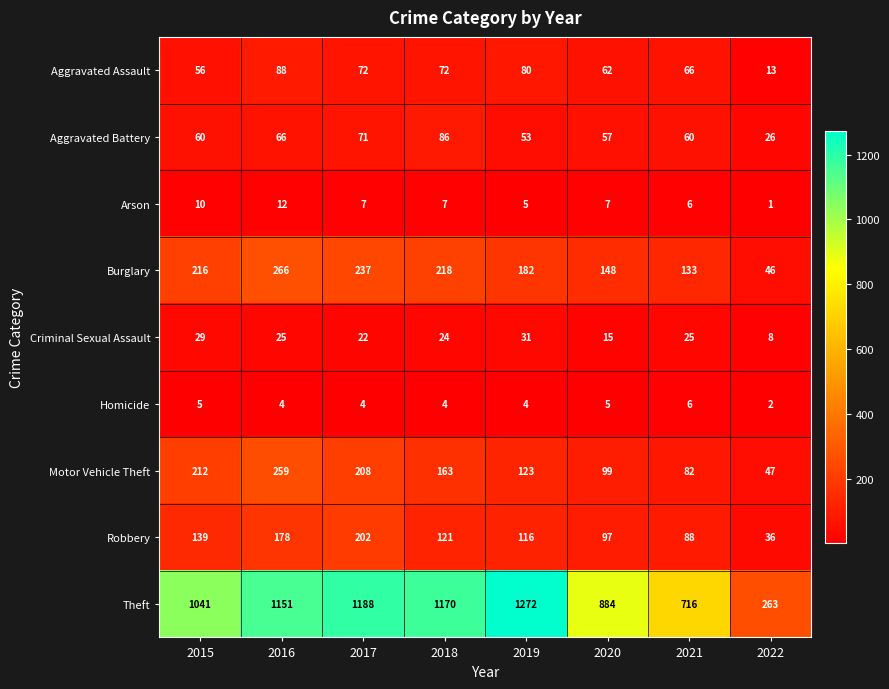

What is the maximum value shown in the chart?

1272